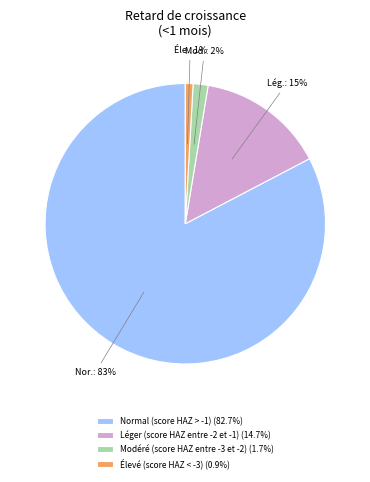

Is Normal (score HAZ > -1) the majority of the pie?

Yes